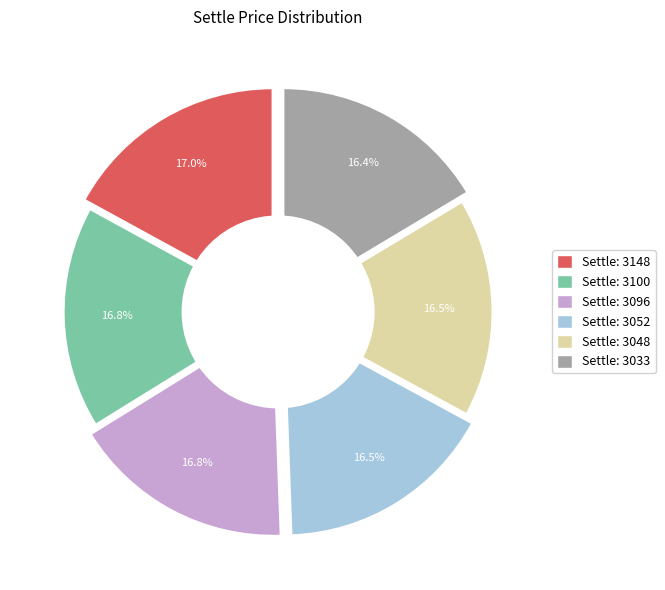

Does 3096 represent more than half of the total?

No